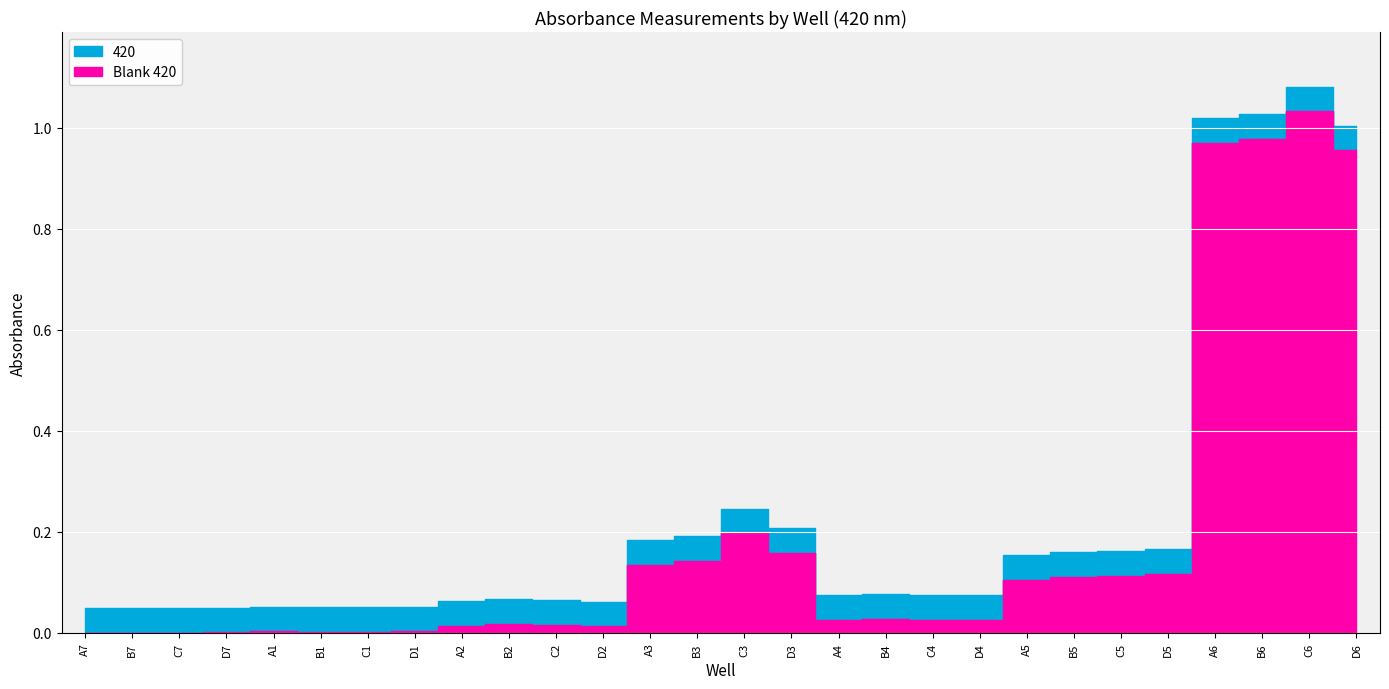

What are all the series names shown in the legend?

420, Blank 420